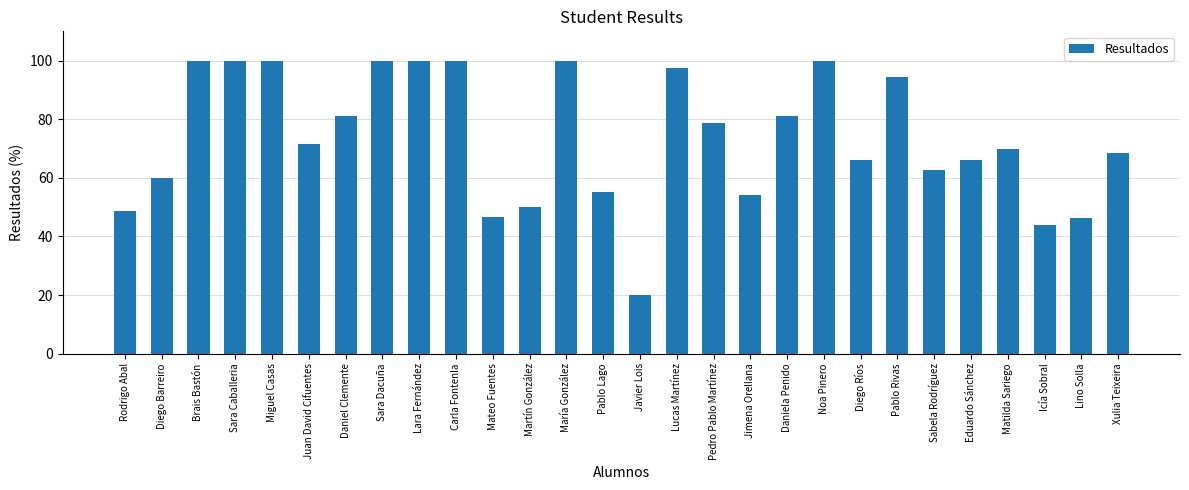

At which label is the value closest to 60?

Diego Barreiro